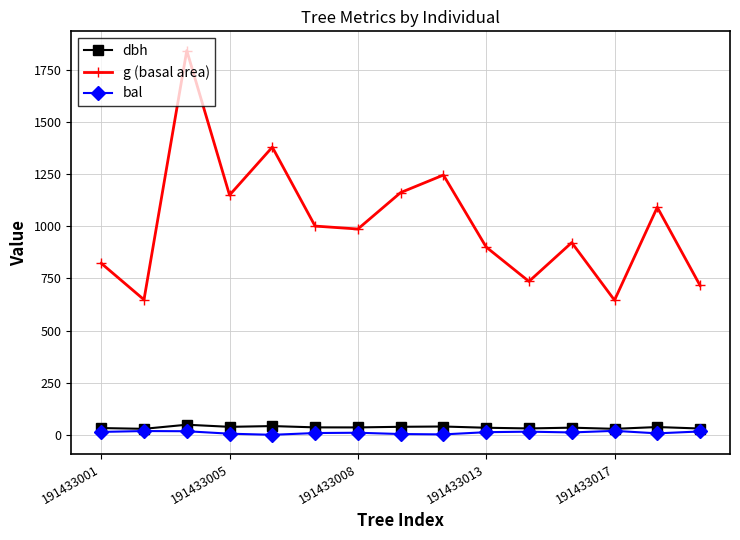

What is the sum of all dbh values?

533.9